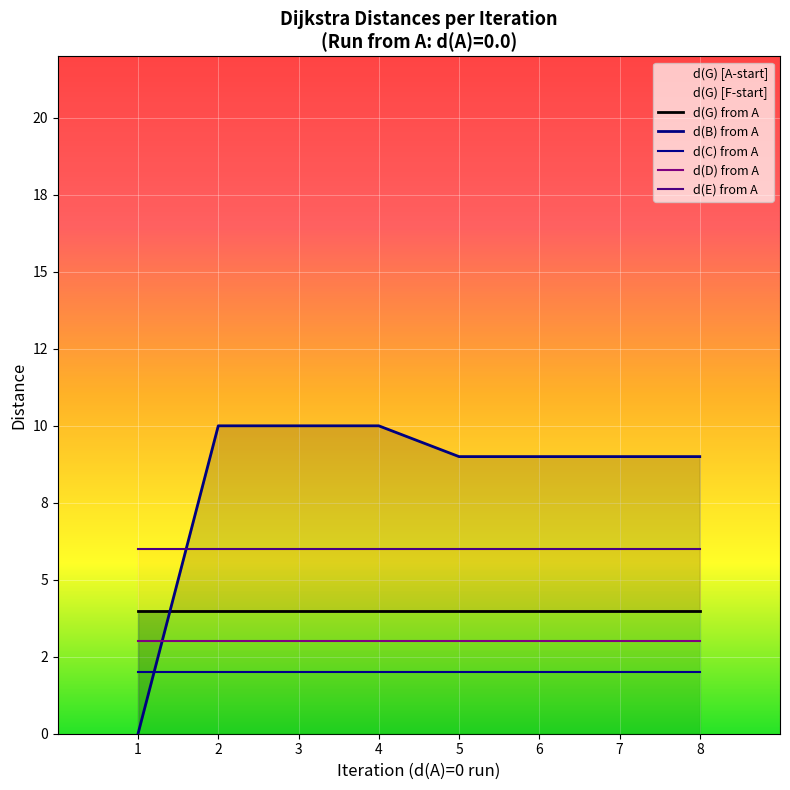

What is the minimum value for d(G) from A?

4